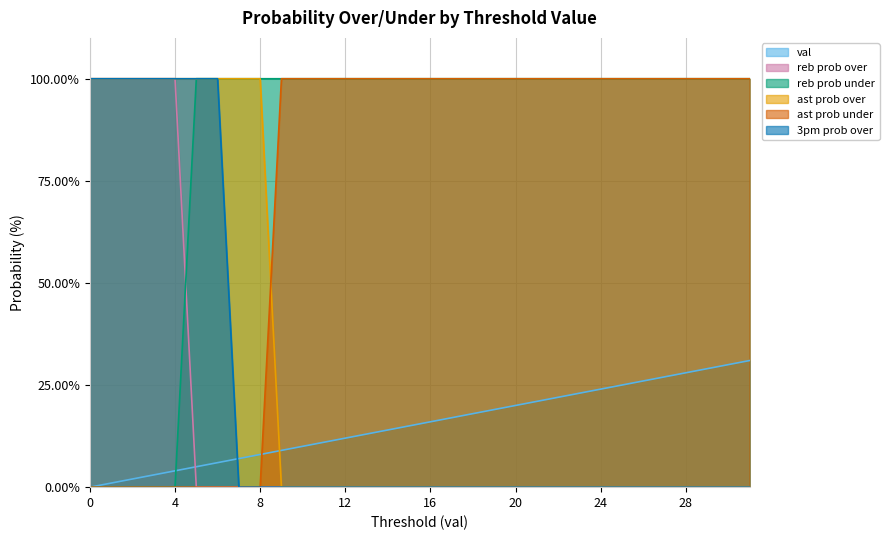

True or false: ast prob over has more than 2 interior local peaks.

False